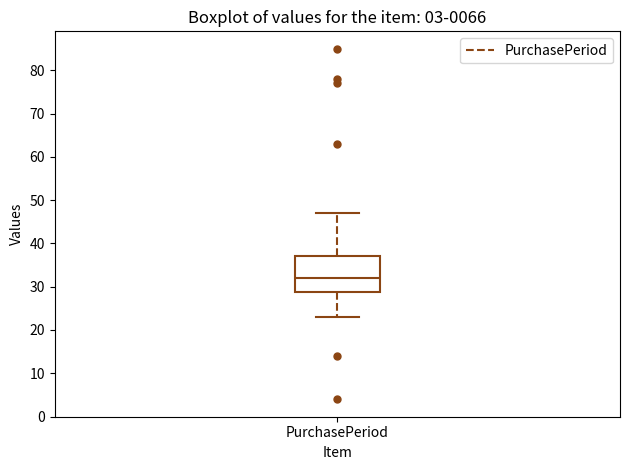

Transcribe this box plot: give where the median line is, the range the box spans, and where the two whiskers end, as read against the y-axis. The values are not printed on the chart, so give them approximately, as read against the axis.

median 32, box 29 to 37, whiskers 23 to 47